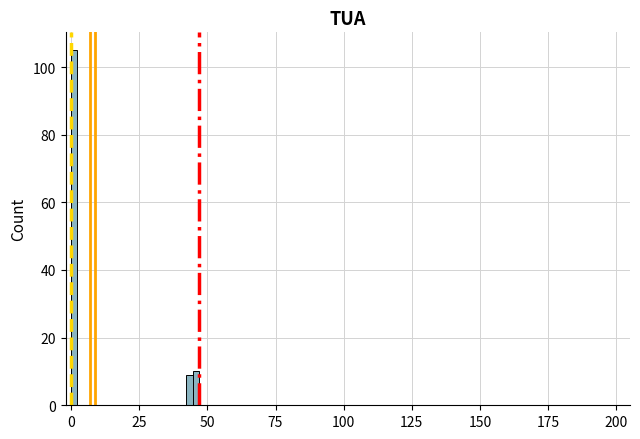

Read against the x-axis, roughly where is the centre of the tallest bar?

0